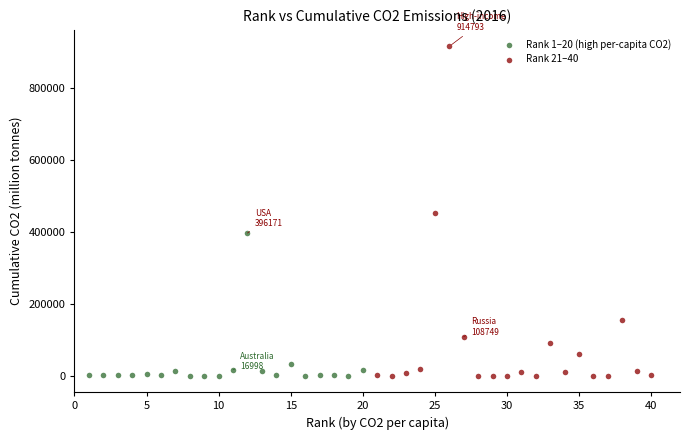

Which series has the widest spread of Y values?

Rank 21–40